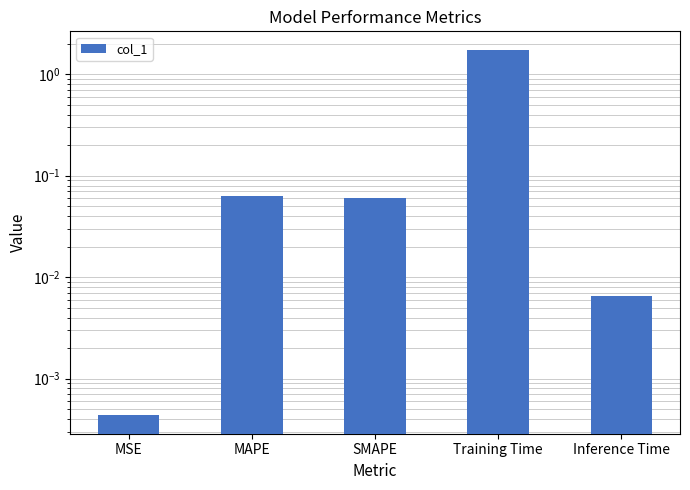

What is the label of the 5th bar from the left?

Inference Time